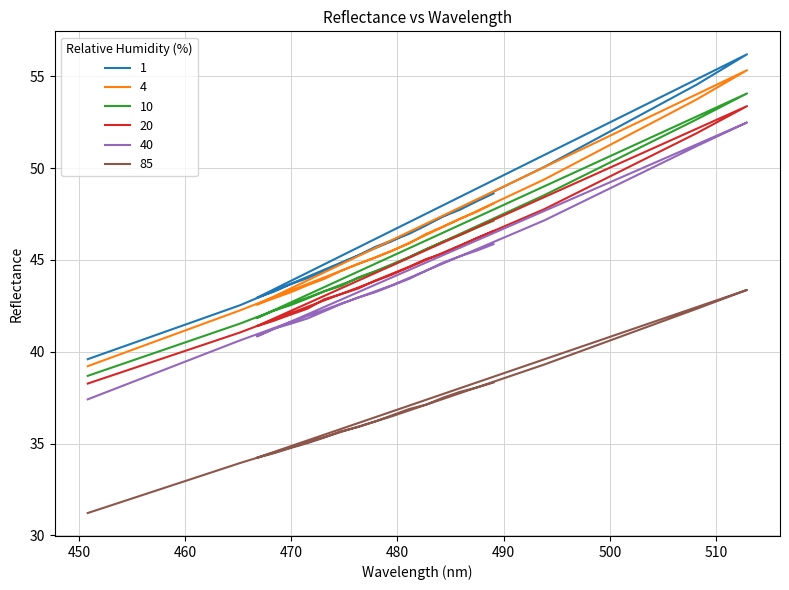

What is the average value of the 20 series?

44.5